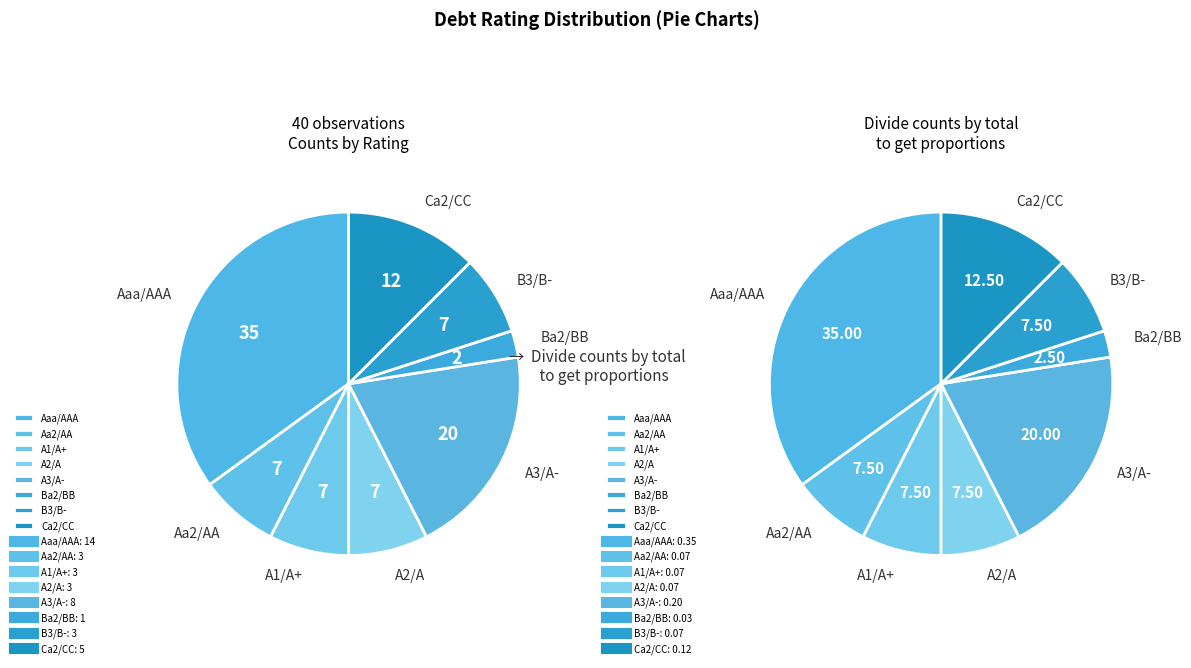

Do Ba2/BB and B3/B- together represent more than half of the pie?

No